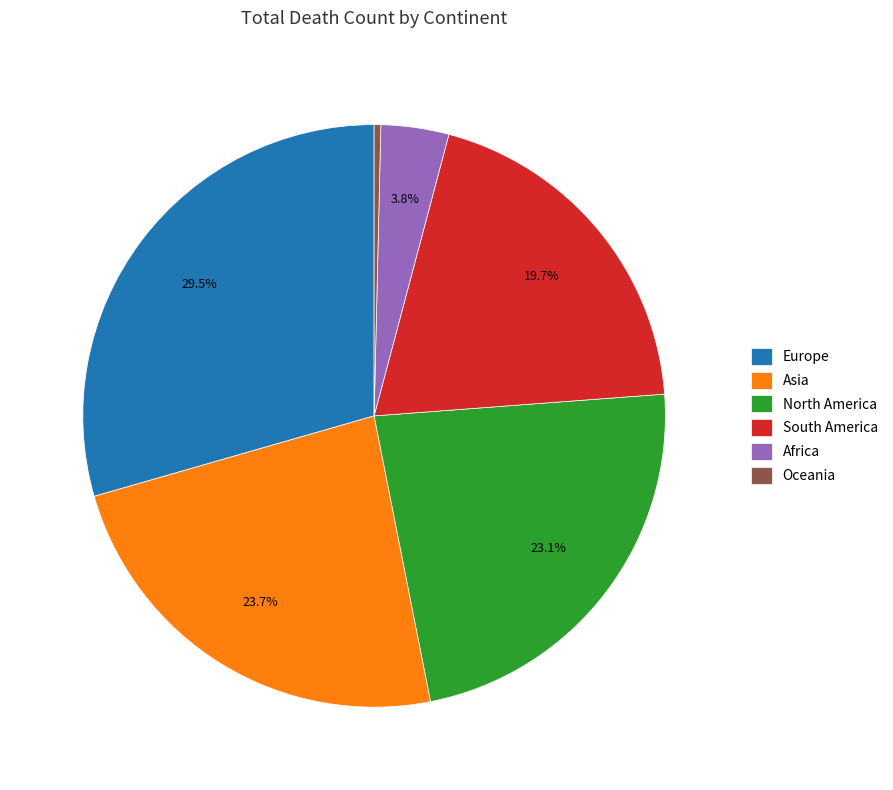

What percentage is NOT represented by Africa?

96.2%